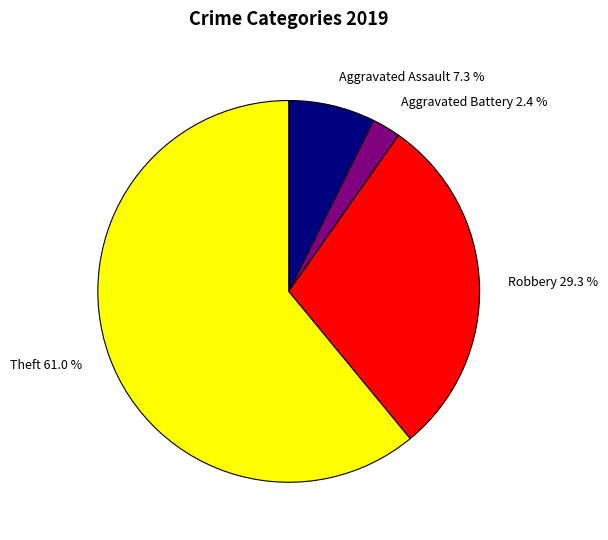

How many slices are in this pie chart?

4